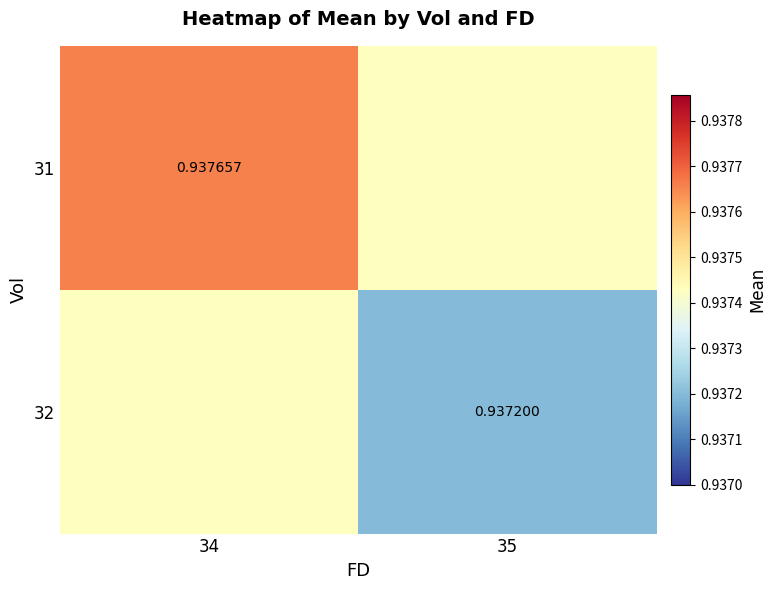

Read the 32 value at 34.

0.9